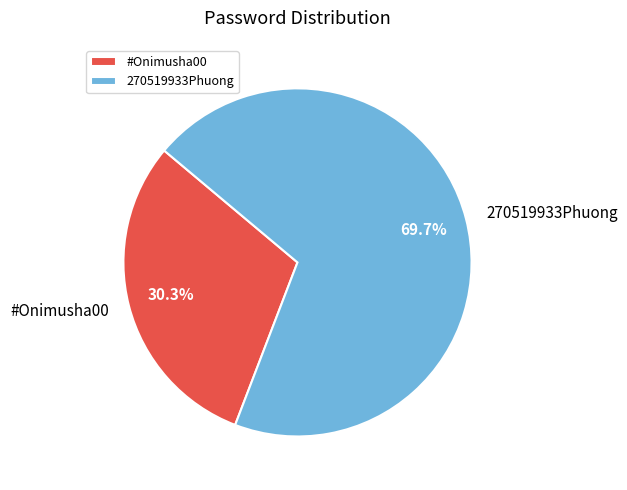

What is the ratio of the value at 270519933Phuong to the value at #Onimusha00?

2.3